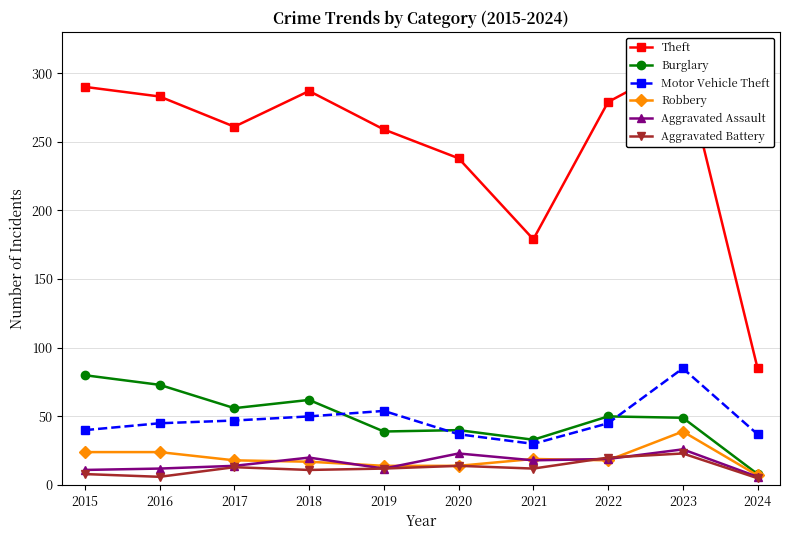

Which category has the highest value across all series?

2023